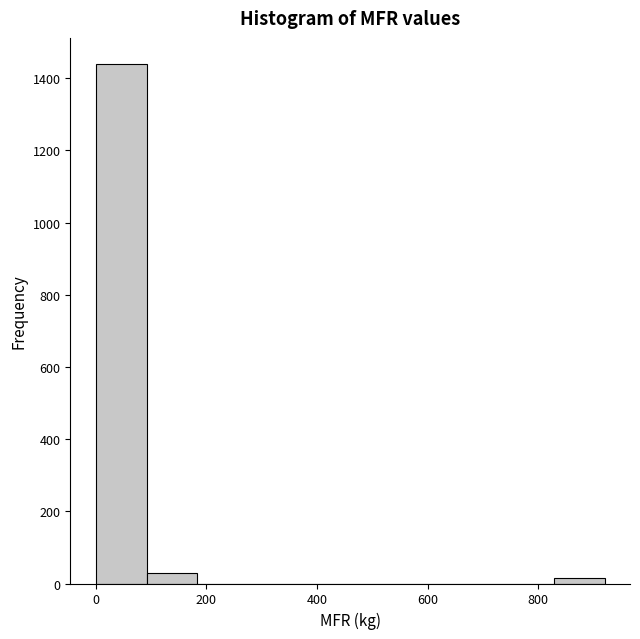

Over which range of the x-axis is the bar tallest?

0 to 92